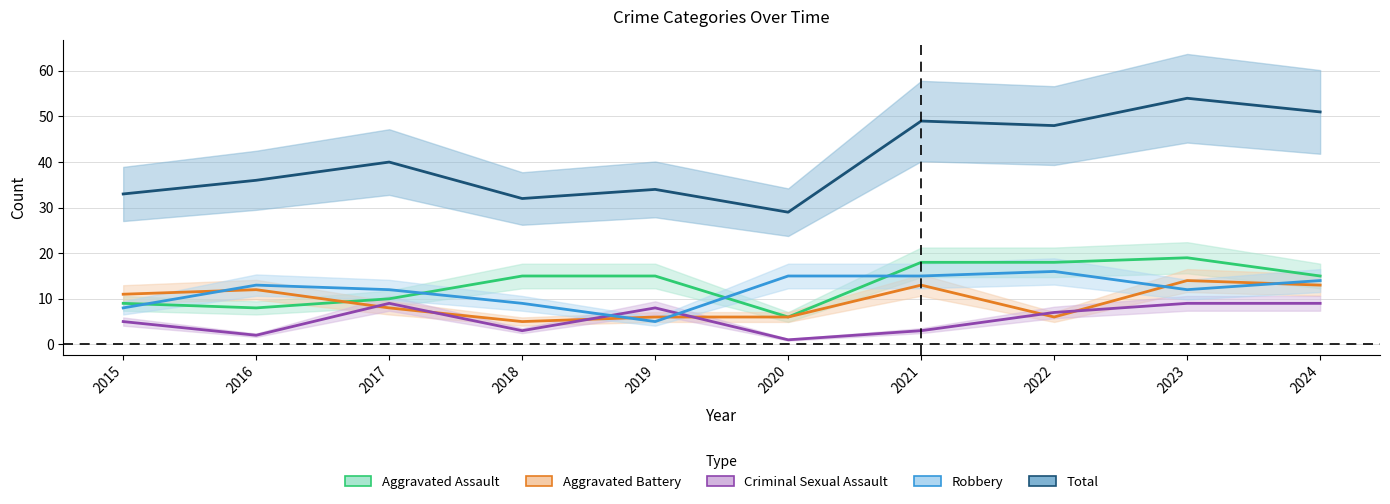

True or false: Aggravated Assault and Criminal Sexual Assault cross at least once.

False